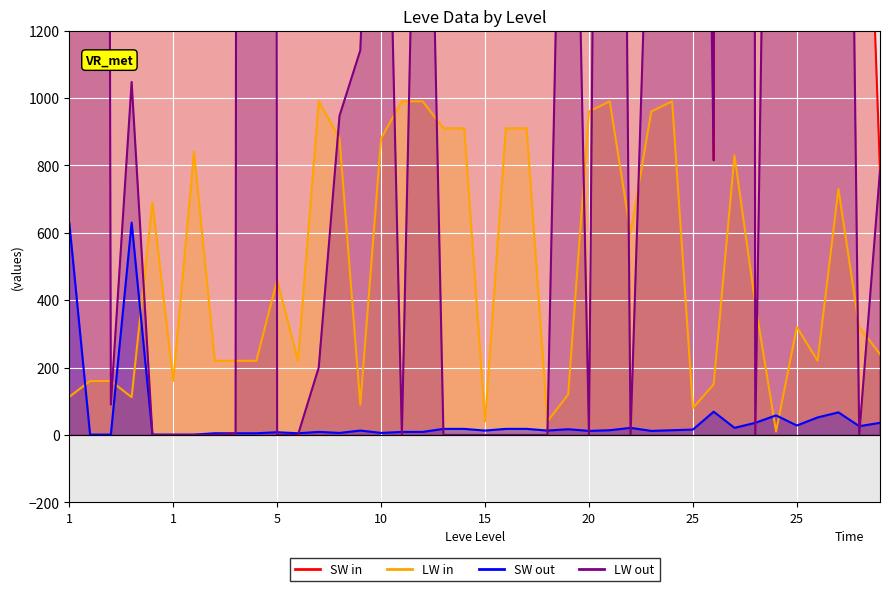

What is the value of the SW out (Leve EXP) point at the 9th from the left?

1